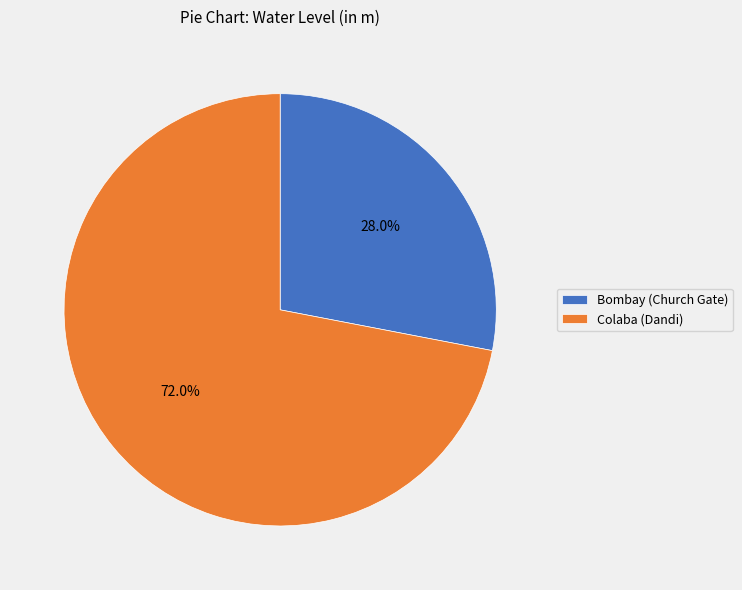

To the nearest percent, what is the average slice percentage?

50%